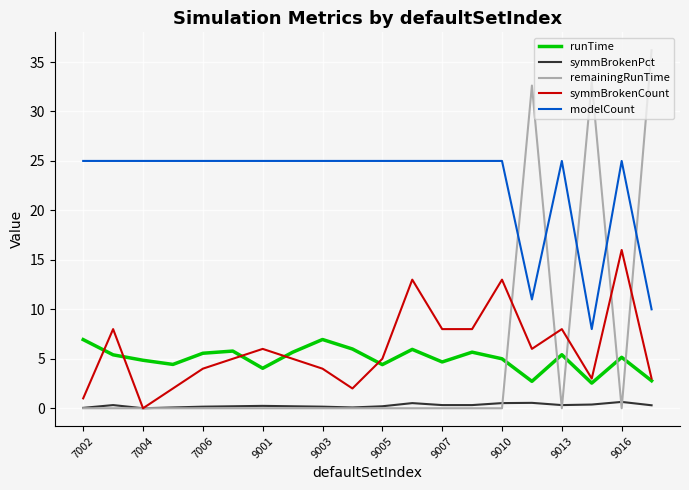

Which series has the largest total across all categories?

modelCount